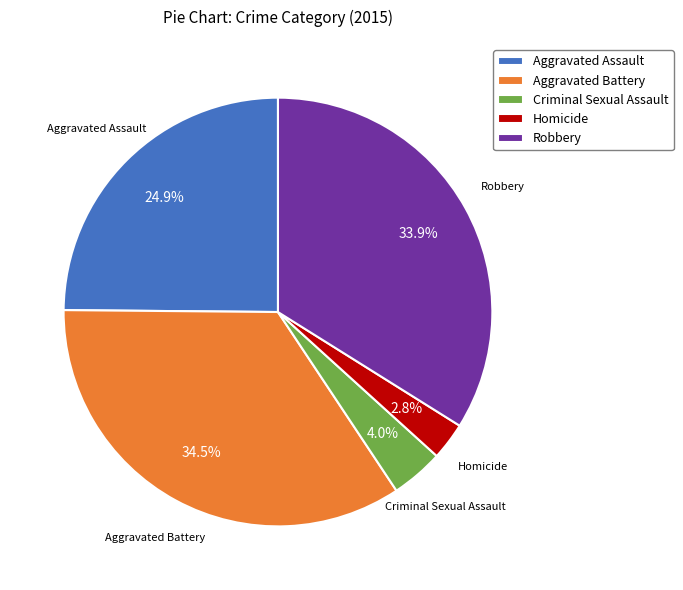

Between Criminal Sexual Assault and Homicide, which is larger?

Criminal Sexual Assault